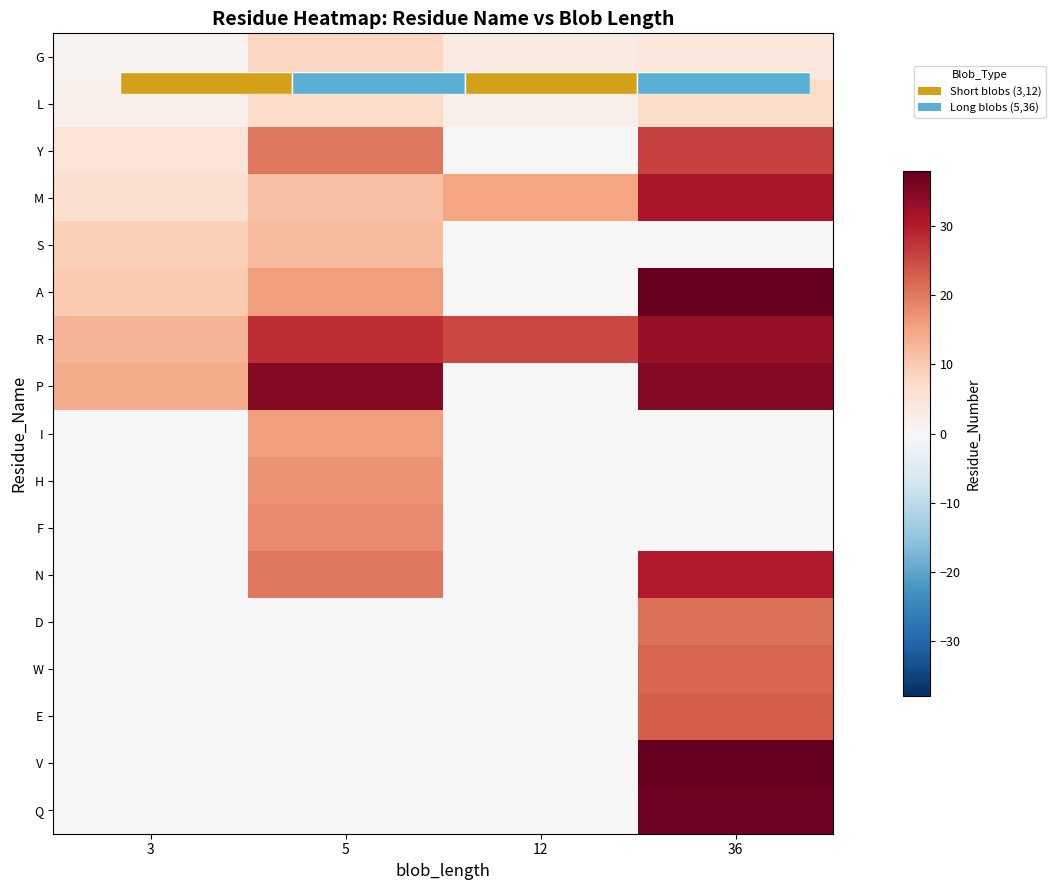

Rank the series at 12 from lowest to highest value.

Y, S, A, P, I, H, F, N, D, W, E, V, Q, L, G, M, R